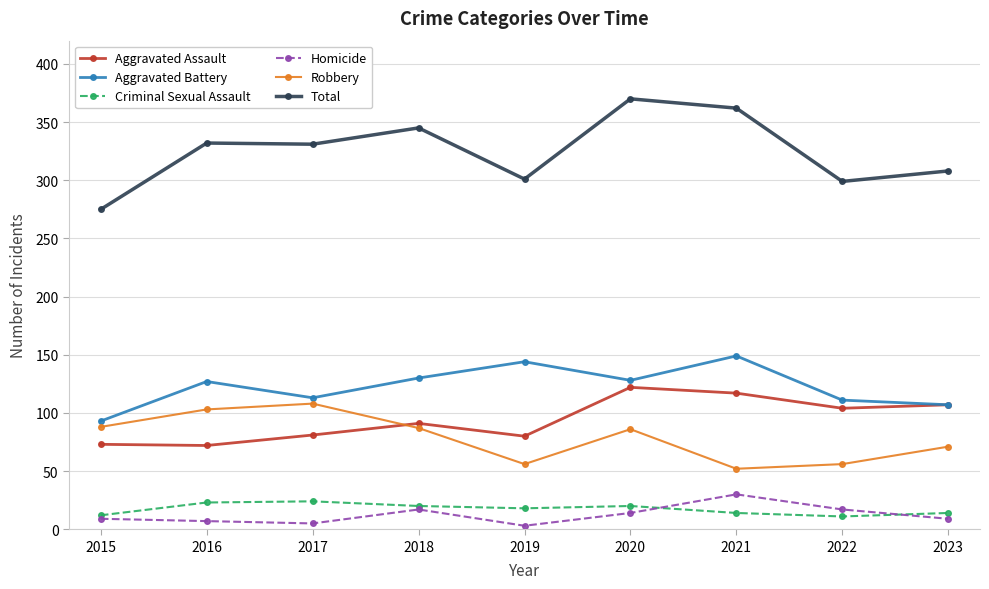

Is the value of Aggravated Battery at 2023 greater than the value of Criminal Sexual Assault at 2023?

Yes